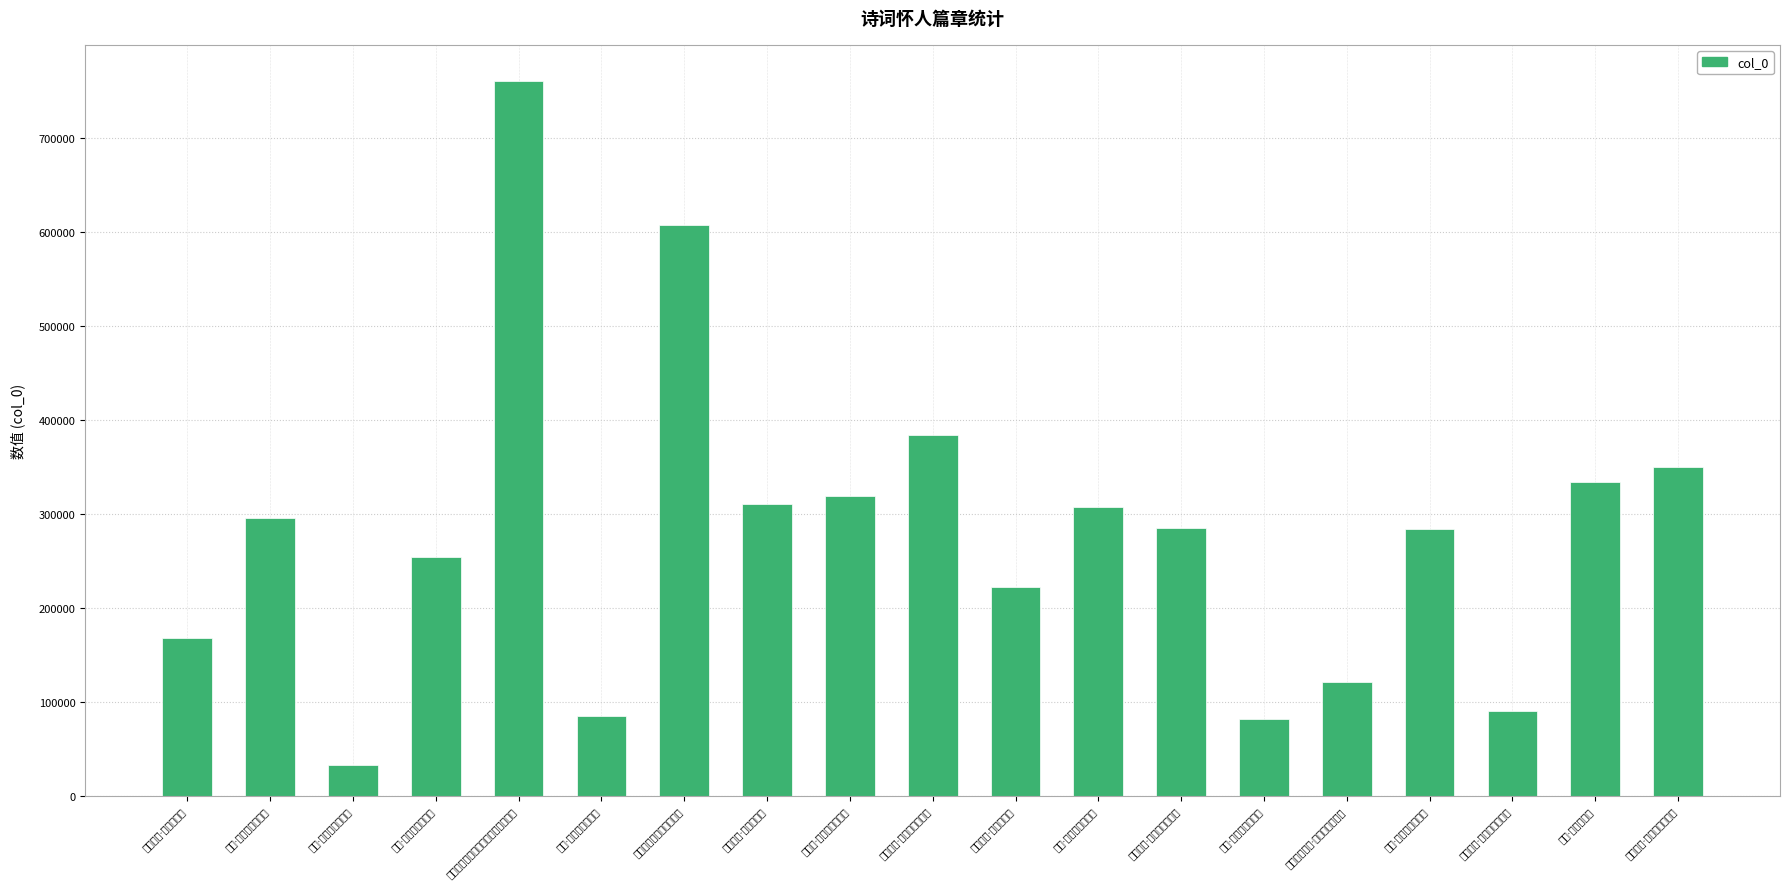

At which label is the value closest to 396675?

閒居述怀·未老归随鹿豕群